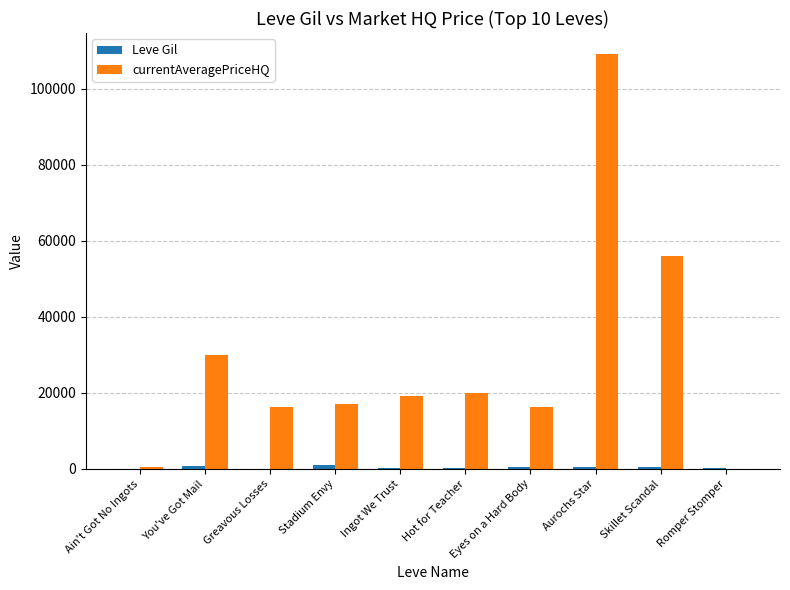

Between You've Got Mail and Hot for Teacher, which series saw the biggest shift?

currentAveragePriceHQ